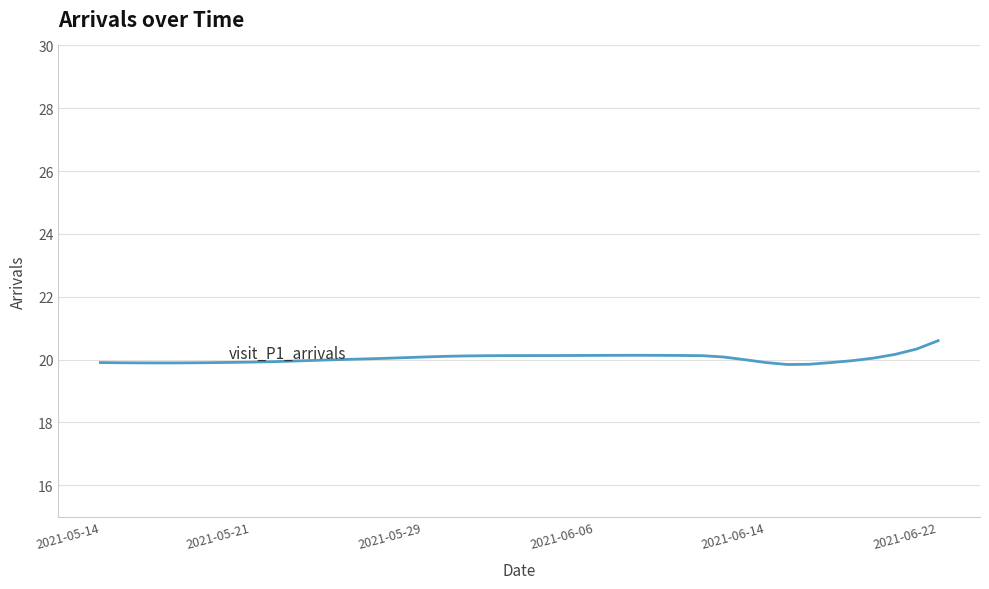

What is the difference between the maximum and minimum values?

0.8